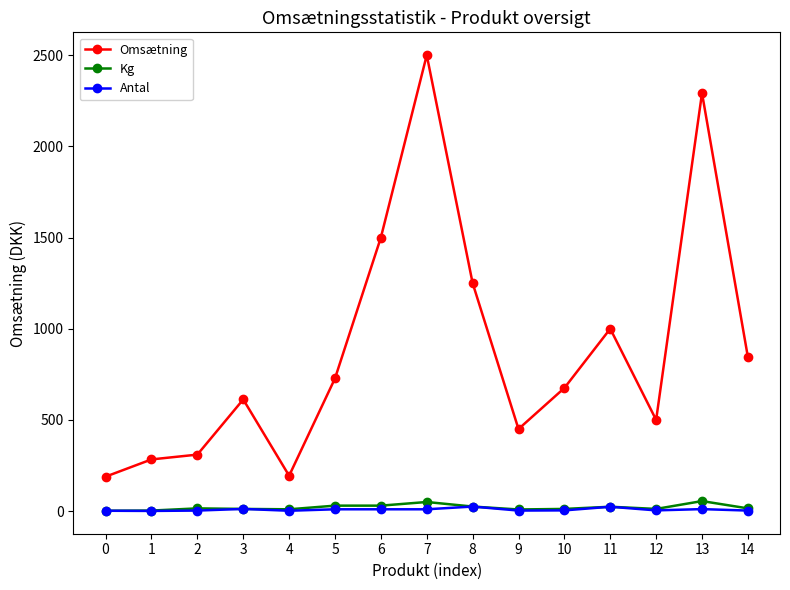

Which series has the largest total across all categories?

Omsætning